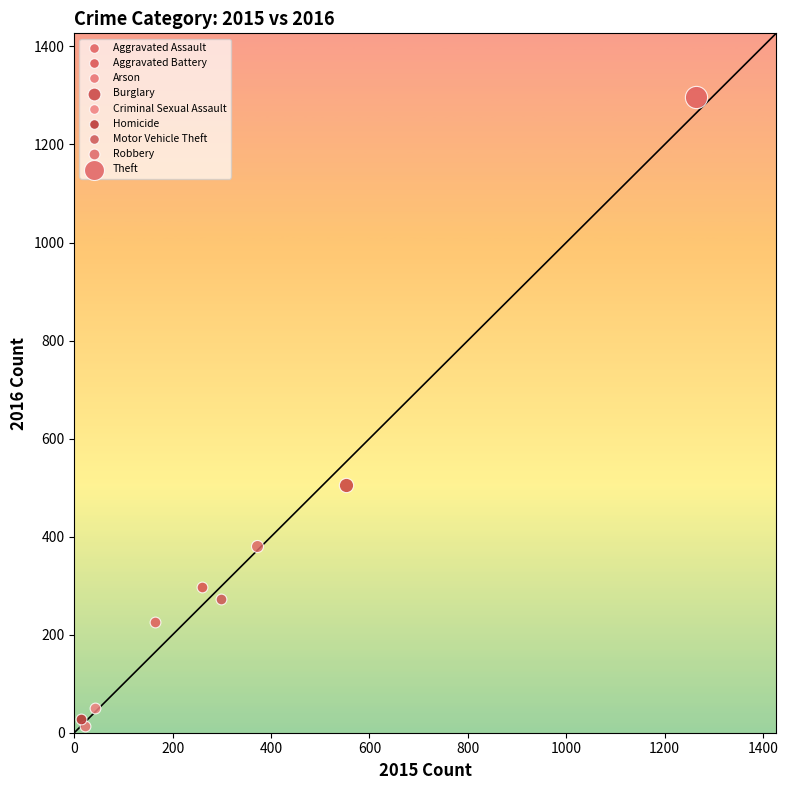

What are all the series names shown in the legend?

Aggravated Assault, Aggravated Battery, Arson, Burglary, Criminal Sexual Assault, Homicide, Motor Vehicle Theft, Robbery, Theft